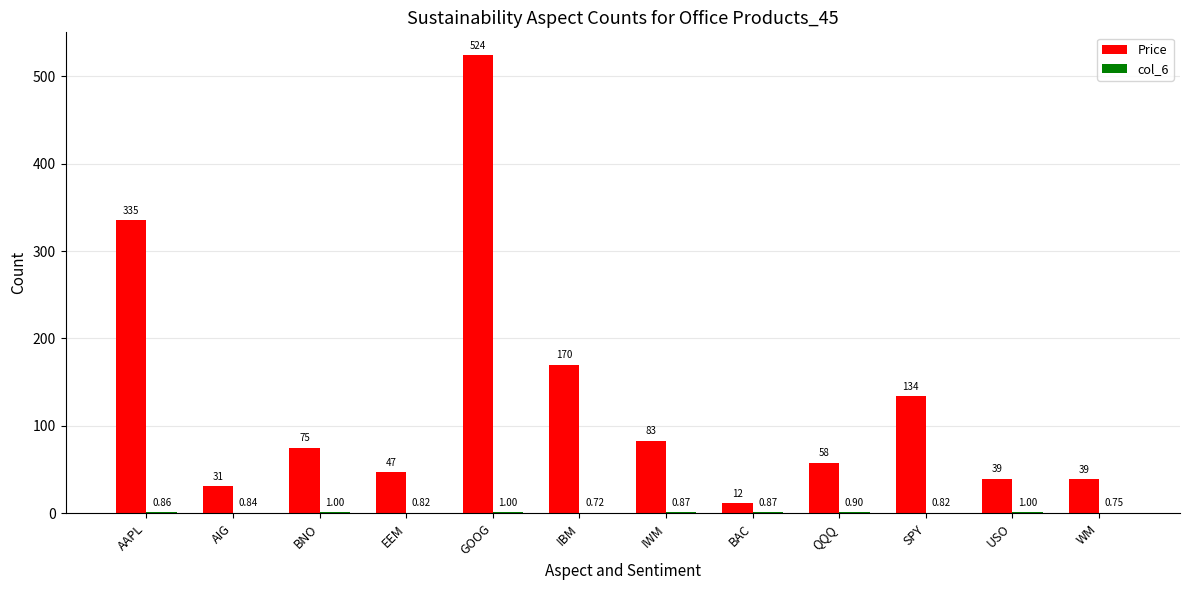

What is the difference between the Price values at BAC and SPY?

122.1